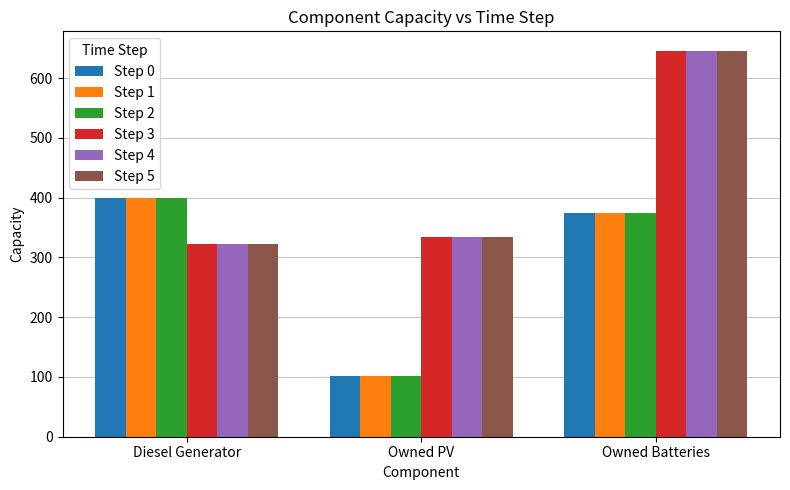

Which series changed the most between Diesel Generator and Owned PV?

Step 0